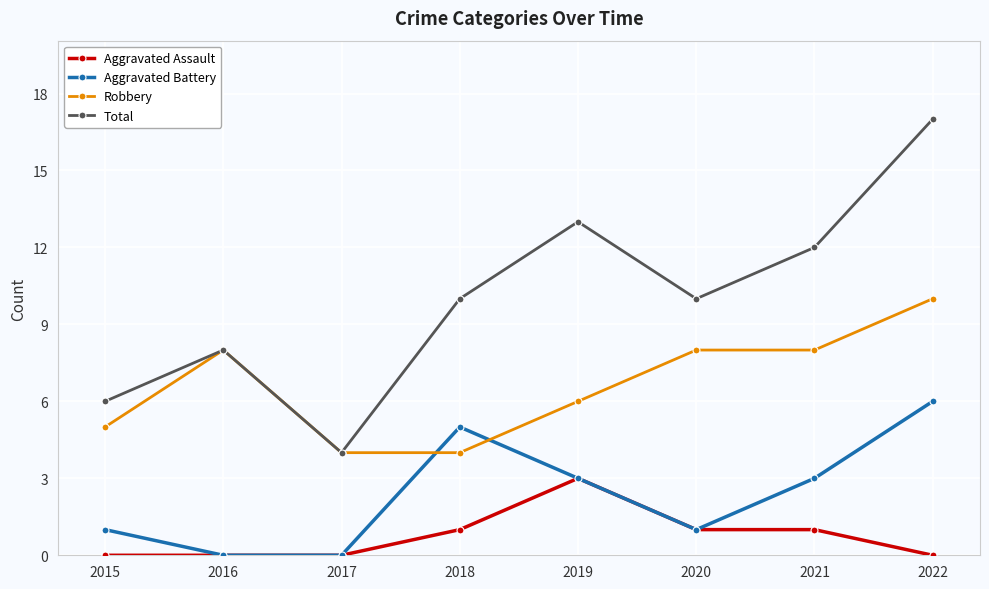

Between 2015 and 2021, which series saw the biggest shift?

Total